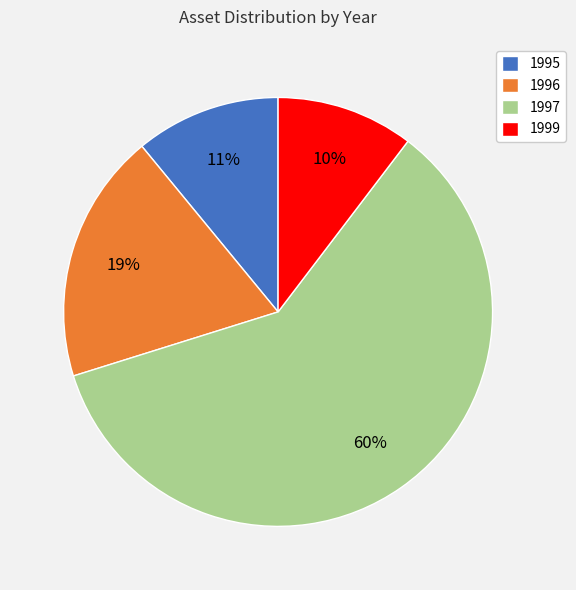

Which category accounts for the majority?

1997